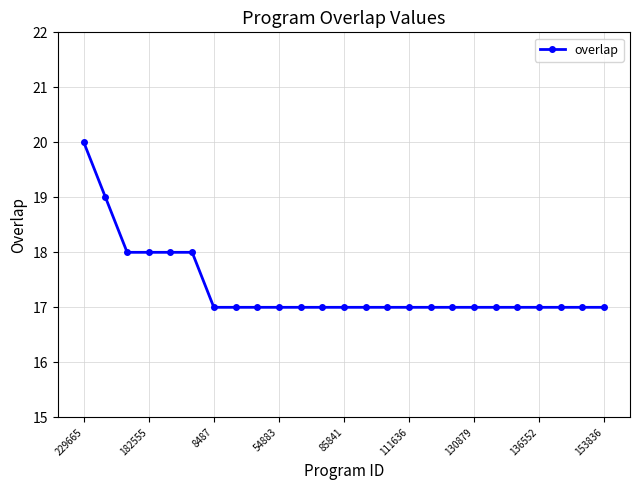

How many values are between 17 and 18?

23